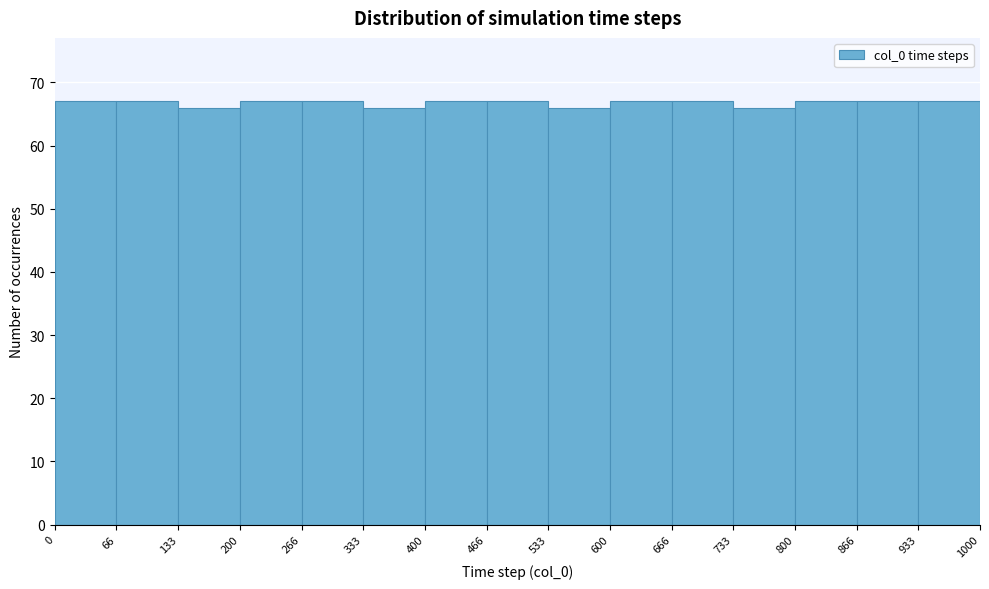

Reading left to right, transcribe this chart: for each bar, give the range it covers on the x-axis and its height. The values are not printed on the chart, so give them approximately, as read against the axis.

0 to 66: 67
66 to 133: 67
133 to 200: 66
200 to 266: 67
266 to 333: 67
333 to 400: 66
400 to 466: 67
466 to 533: 67
533 to 600: 66
600 to 666: 67
666 to 733: 67
733 to 800: 66
800 to 866: 67
866 to 933: 67
933 to 1000: 67